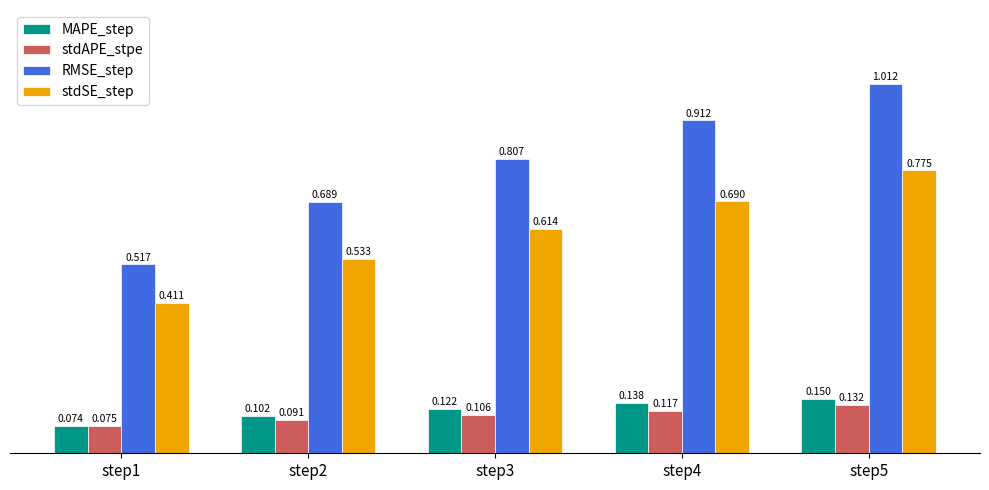

What is the total value across all series at step3?

1.6